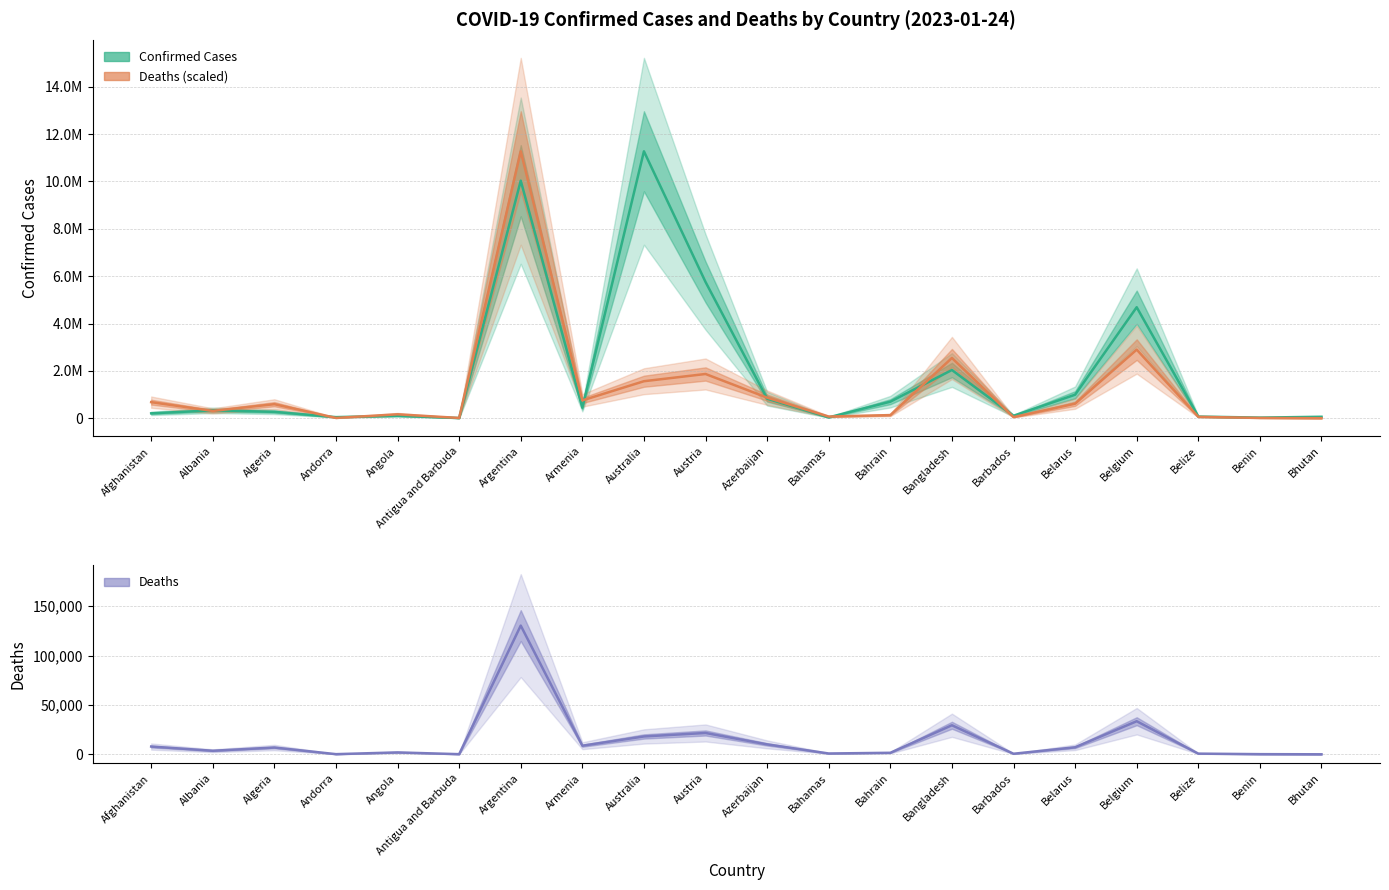

What is the difference between the highest and lowest values at Belgium?

4655402.0